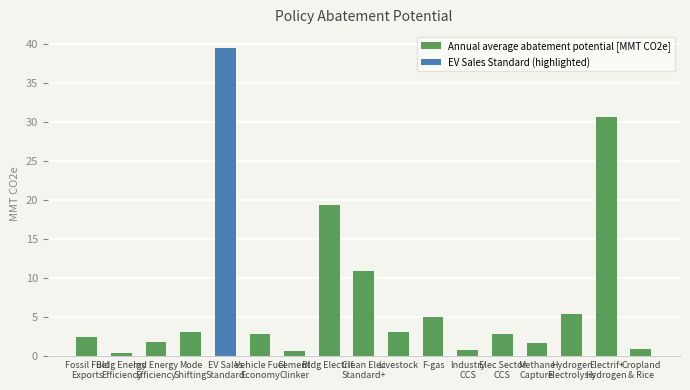

What position from the left is Ind Energy
Efficiency?

3